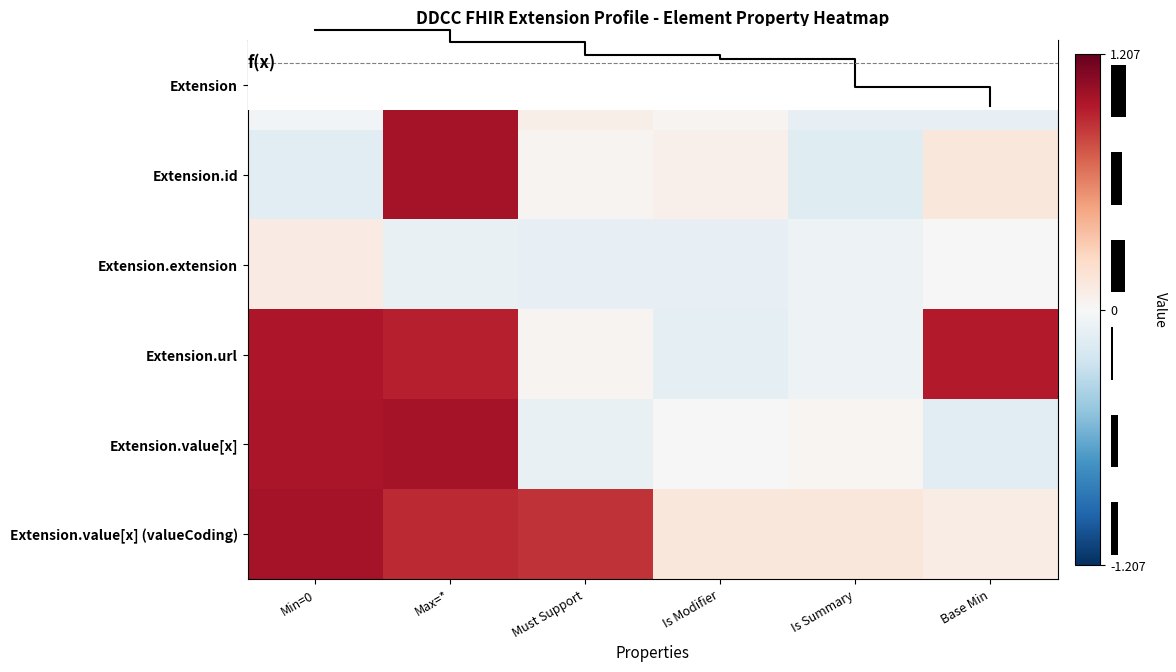

True or false: Extension.value[x] has a value of 1.5 at Min=0.

False